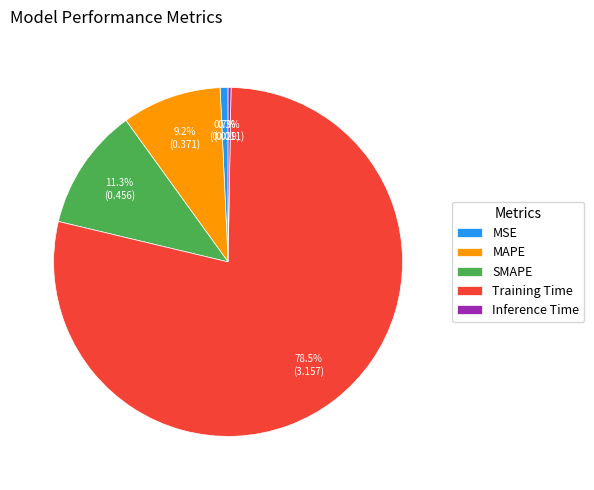

What is the largest slice in the pie chart?

Training Time